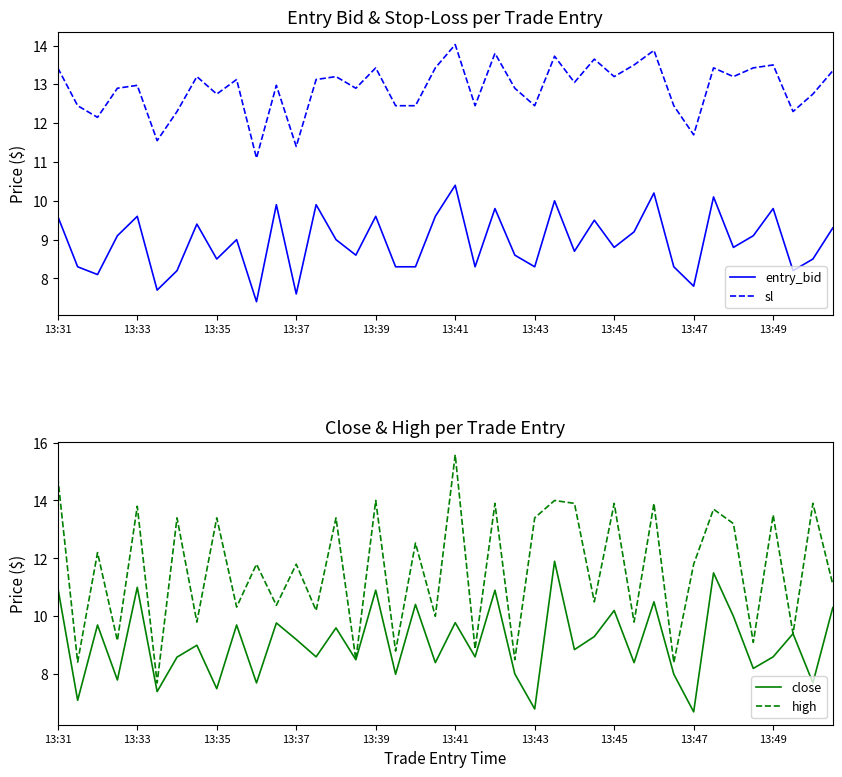

What is the minimum value for close?

6.7